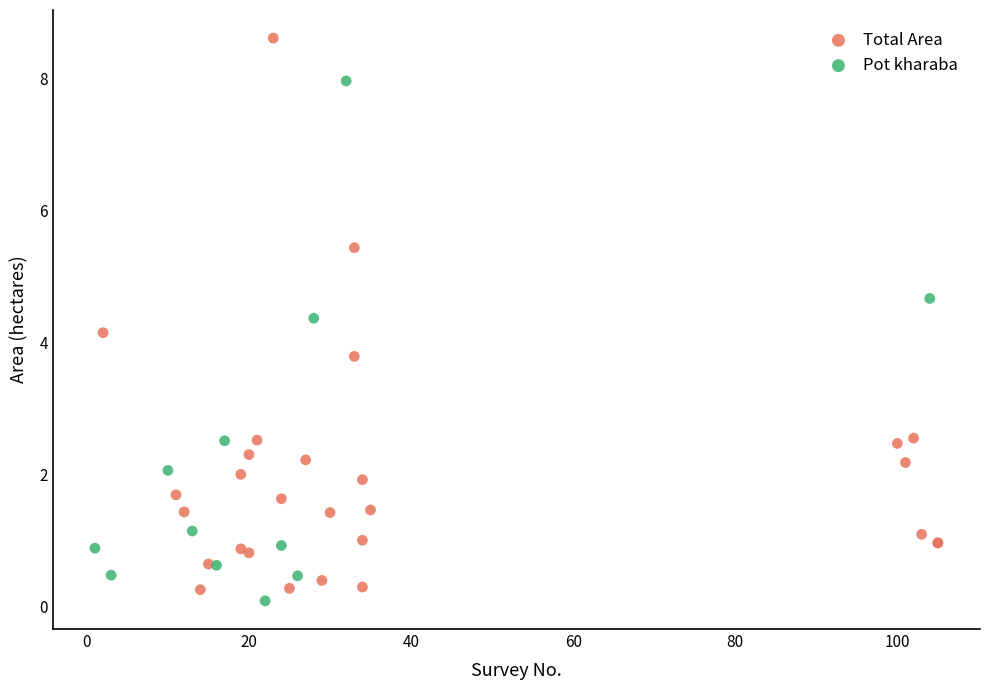

Which series reaches the maximum Y coordinate?

Total Area